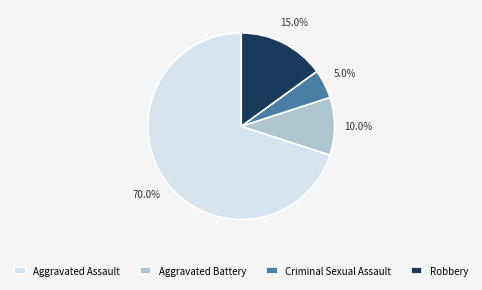

Which has a higher value, Robbery or Criminal Sexual Assault?

Robbery